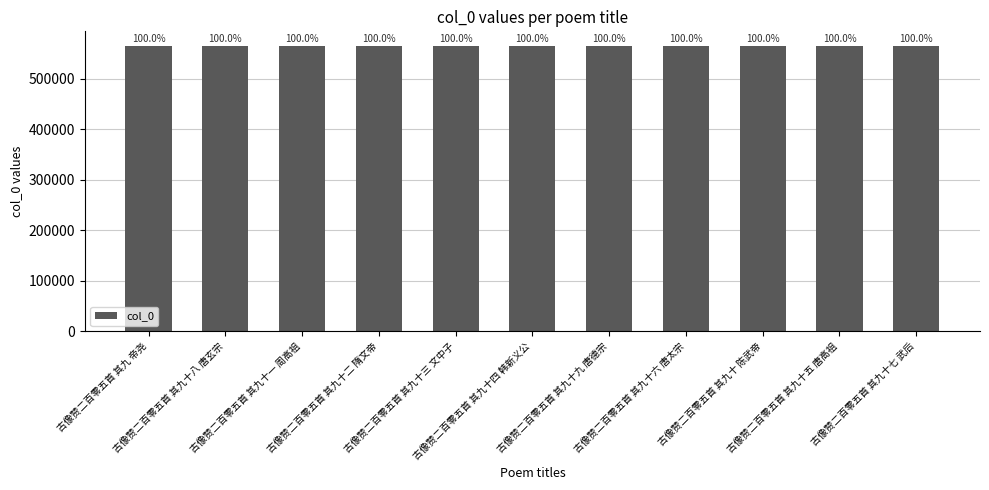

The chart shows a value of 1000025 at 古像赞二百零五首 其九十三 文中子. True or false?

False